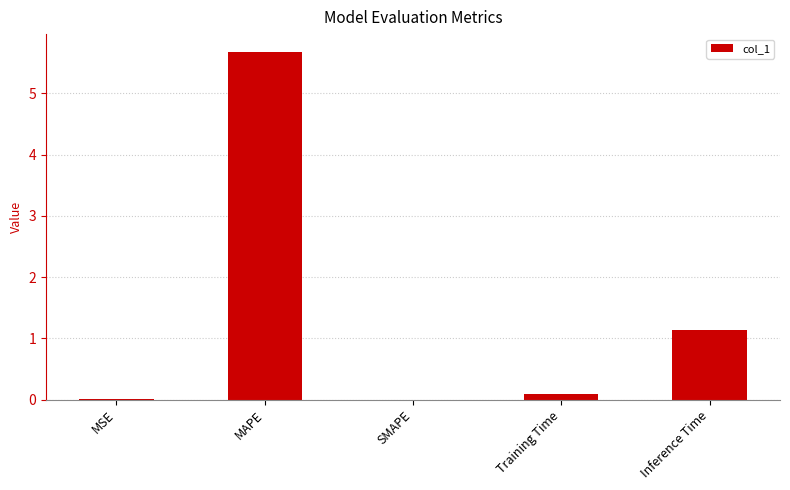

Which has a higher value, MSE or Inference Time?

Inference Time